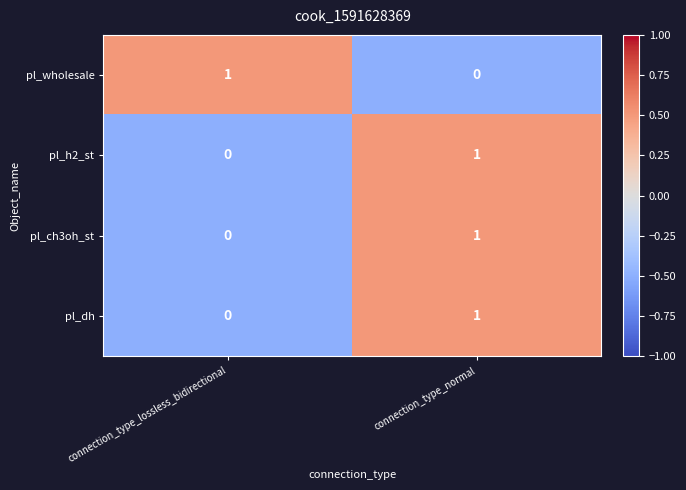

At which label does pl_h2_st reach its peak?

connection_type_normal